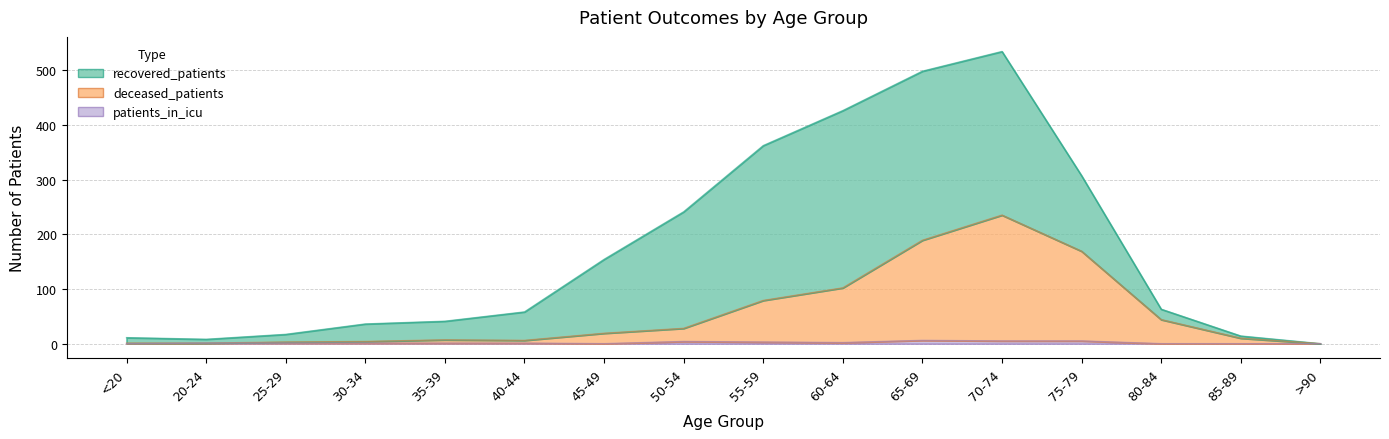

Which category has the lowest value across all series?

>90